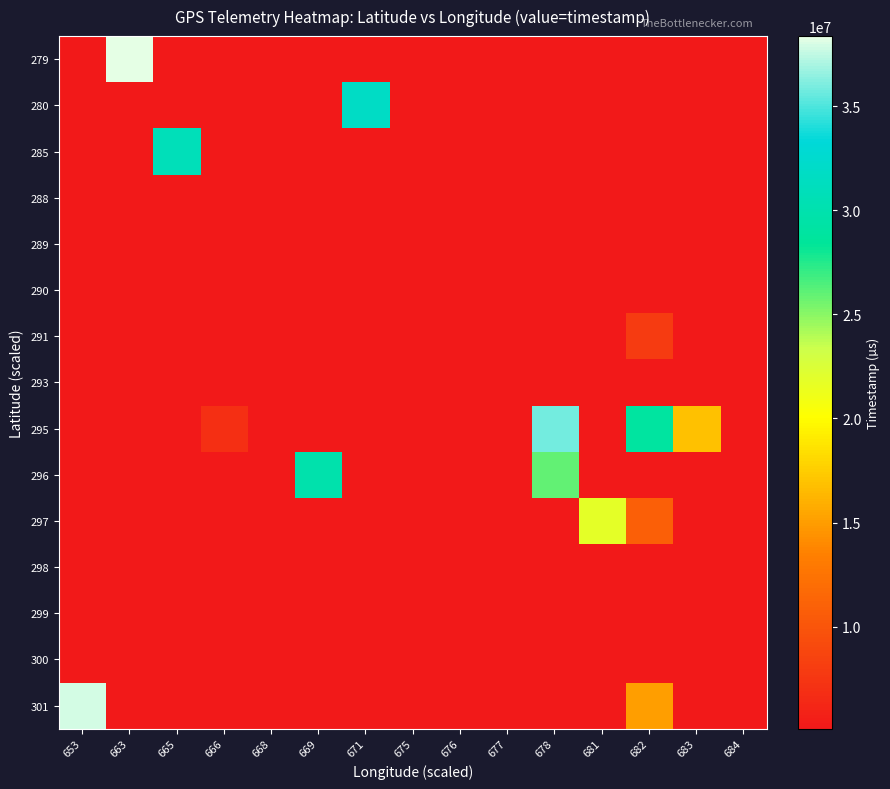

At how many categories does at least one series exceed 7254587?

9